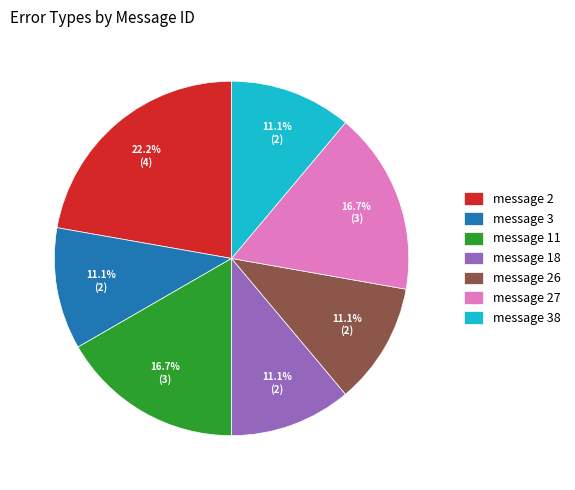

Count the number of slices in the pie.

7